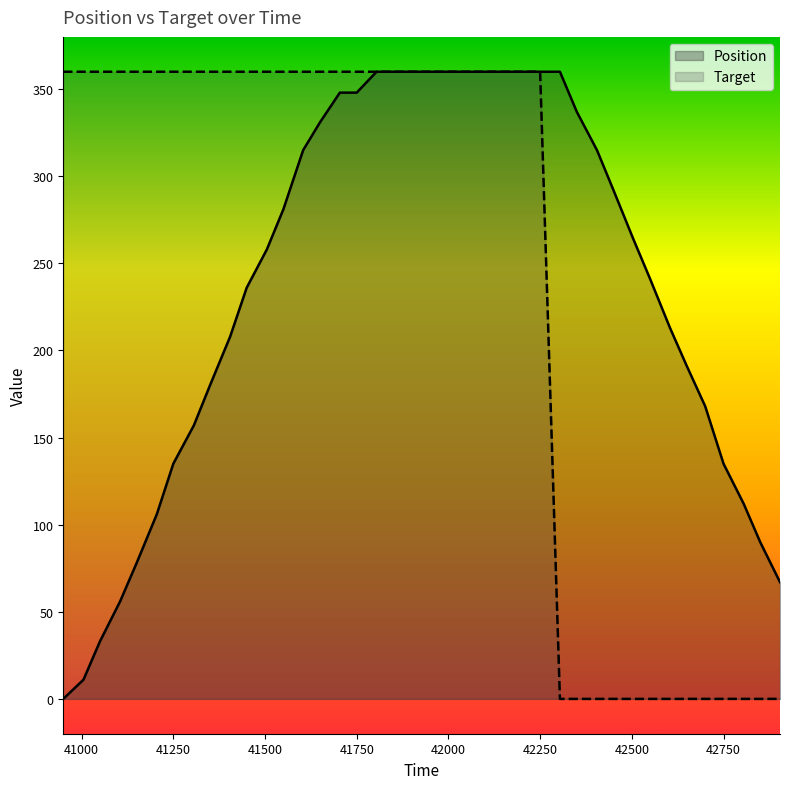

At how many categories does at least one series exceed 234?

33